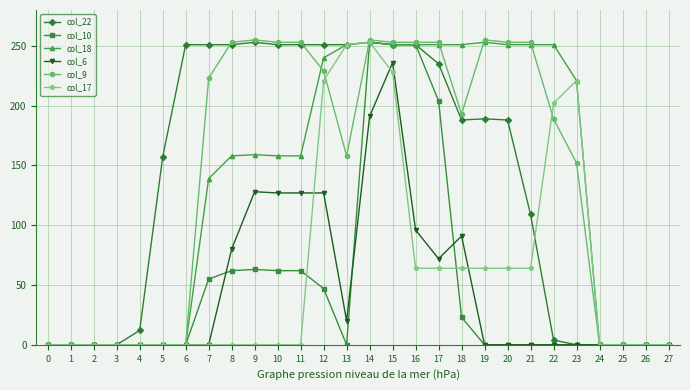

What is the value of the col_17 point at the 24th from the left?

221